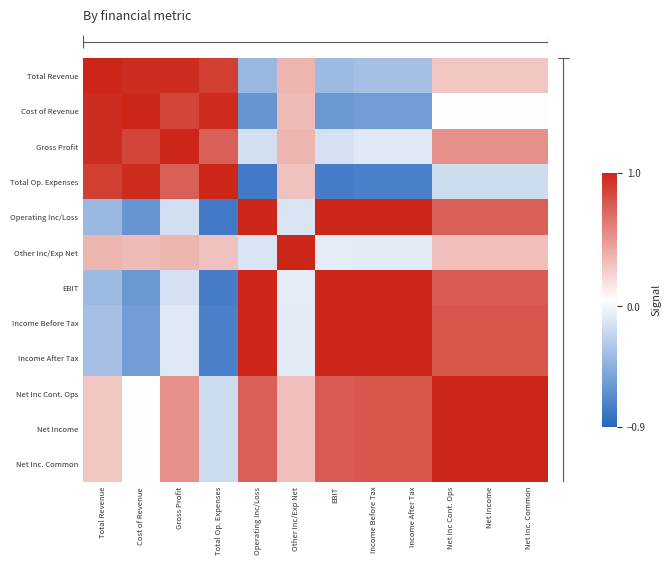

Reading left to right, what are all the values shown in this chart?

Total Revenue: Total Revenue=1.0	Cost of Revenue=1.0	Gross Profit=1.0	Total Op. Expenses=0.9	Operating Inc/Loss=-0.4	Other Inc/Exp Net=0.4	EBIT=-0.4	Income Before Tax=-0.3	Income After Tax=-0.3	Net Inc Cont. Ops=0.3	Net Income=0.3	Net Inc. Common=0.3
Cost of Revenue: Total Revenue=1.0	Cost of Revenue=1.0	Gross Profit=0.9	Total Op. Expenses=1.0	Operating Inc/Loss=-0.6	Other Inc/Exp Net=0.3	EBIT=-0.6	Income Before Tax=-0.6	Income After Tax=-0.6	Net Inc Cont. Ops=0.0	Net Income=0.0	Net Inc. Common=0.0
Gross Profit: Total Revenue=1.0	Cost of Revenue=0.9	Gross Profit=1.0	Total Op. Expenses=0.7	Operating Inc/Loss=-0.1	Other Inc/Exp Net=0.4	EBIT=-0.1	Income Before Tax=-0.1	Income After Tax=-0.1	Net Inc Cont. Ops=0.5	Net Income=0.5	Net Inc. Common=0.5
Total Op. Expenses: Total Revenue=0.9	Cost of Revenue=1.0	Gross Profit=0.7	Total Op. Expenses=1.0	Operating Inc/Loss=-0.8	Other Inc/Exp Net=0.3	EBIT=-0.8	Income Before Tax=-0.7	Income After Tax=-0.7	Net Inc Cont. Ops=-0.2	Net Income=-0.2	Net Inc. Common=-0.2
Operating Inc/Loss: Total Revenue=-0.4	Cost of Revenue=-0.6	Gross Profit=-0.1	Total Op. Expenses=-0.8	Operating Inc/Loss=1.0	Other Inc/Exp Net=-0.1	EBIT=1.0	Income Before Tax=1.0	Income After Tax=1.0	Net Inc Cont. Ops=0.7	Net Income=0.7	Net Inc. Common=0.7
Other Inc/Exp Net: Total Revenue=0.4	Cost of Revenue=0.3	Gross Profit=0.4	Total Op. Expenses=0.3	Operating Inc/Loss=-0.1	Other Inc/Exp Net=1.0	EBIT=-0.1	Income Before Tax=-0.1	Income After Tax=-0.1	Net Inc Cont. Ops=0.3	Net Income=0.3	Net Inc. Common=0.3
EBIT: Total Revenue=-0.4	Cost of Revenue=-0.6	Gross Profit=-0.1	Total Op. Expenses=-0.8	Operating Inc/Loss=1.0	Other Inc/Exp Net=-0.1	EBIT=1.0	Income Before Tax=1.0	Income After Tax=1.0	Net Inc Cont. Ops=0.8	Net Income=0.8	Net Inc. Common=0.8
Income Before Tax: Total Revenue=-0.3	Cost of Revenue=-0.6	Gross Profit=-0.1	Total Op. Expenses=-0.7	Operating Inc/Loss=1.0	Other Inc/Exp Net=-0.1	EBIT=1.0	Income Before Tax=1.0	Income After Tax=1.0	Net Inc Cont. Ops=0.8	Net Income=0.8	Net Inc. Common=0.8
Income After Tax: Total Revenue=-0.3	Cost of Revenue=-0.6	Gross Profit=-0.1	Total Op. Expenses=-0.7	Operating Inc/Loss=1.0	Other Inc/Exp Net=-0.1	EBIT=1.0	Income Before Tax=1.0	Income After Tax=1.0	Net Inc Cont. Ops=0.8	Net Income=0.8	Net Inc. Common=0.8
Net Inc Cont. Ops: Total Revenue=0.3	Cost of Revenue=0.0	Gross Profit=0.5	Total Op. Expenses=-0.2	Operating Inc/Loss=0.7	Other Inc/Exp Net=0.3	EBIT=0.8	Income Before Tax=0.8	Income After Tax=0.8	Net Inc Cont. Ops=1.0	Net Income=1.0	Net Inc. Common=1.0
Net Income: Total Revenue=0.3	Cost of Revenue=0.0	Gross Profit=0.5	Total Op. Expenses=-0.2	Operating Inc/Loss=0.7	Other Inc/Exp Net=0.3	EBIT=0.8	Income Before Tax=0.8	Income After Tax=0.8	Net Inc Cont. Ops=1.0	Net Income=1.0	Net Inc. Common=1.0
Net Inc. Common: Total Revenue=0.3	Cost of Revenue=0.0	Gross Profit=0.5	Total Op. Expenses=-0.2	Operating Inc/Loss=0.7	Other Inc/Exp Net=0.3	EBIT=0.8	Income Before Tax=0.8	Income After Tax=0.8	Net Inc Cont. Ops=1.0	Net Income=1.0	Net Inc. Common=1.0